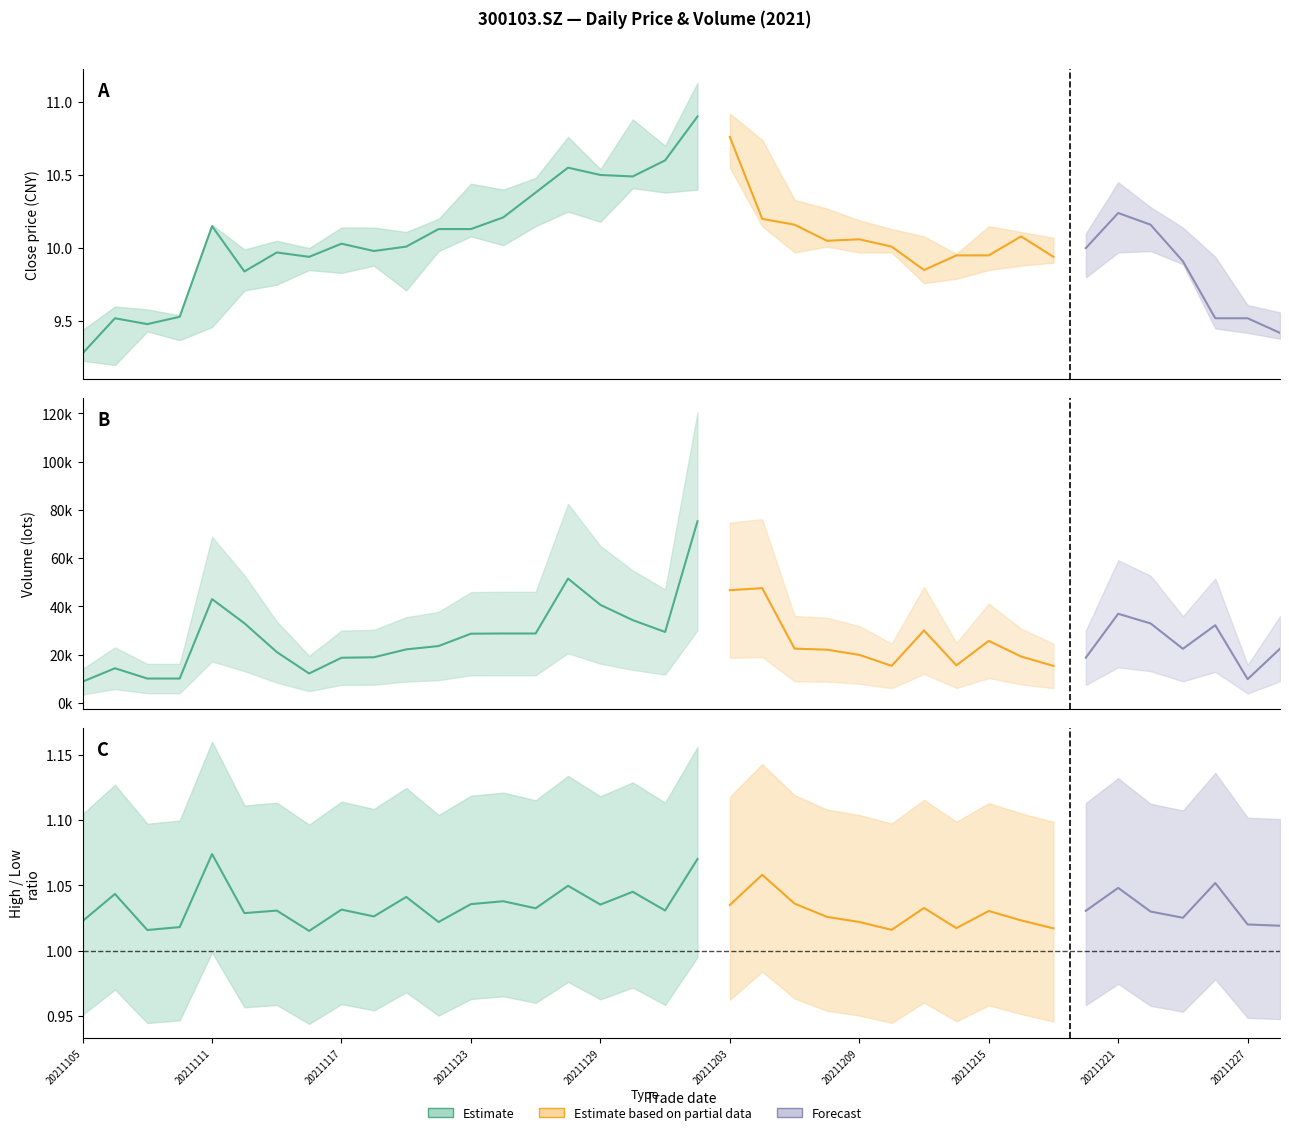

At which category does low reach its first local valley?

20211108